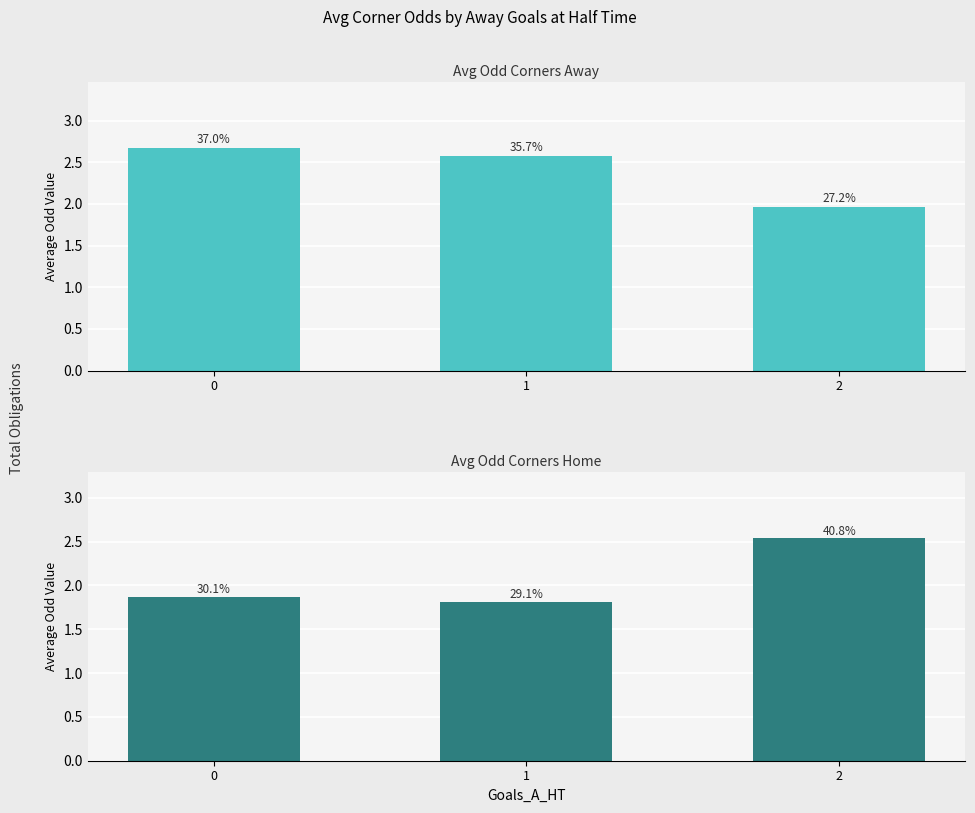

At 2, list the series in order from smallest to largest.

Avg Corners A Odd, Avg Corners H Odd